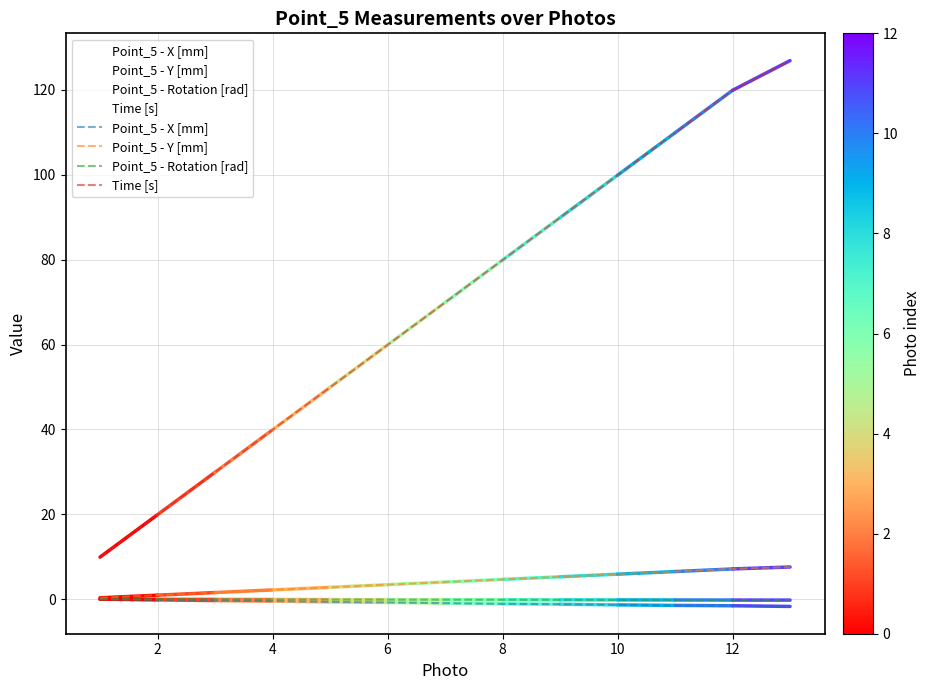

Is the value of Point_5 - Y [mm] at 10 greater than the value of Point_5 - X [mm] at 11?

Yes